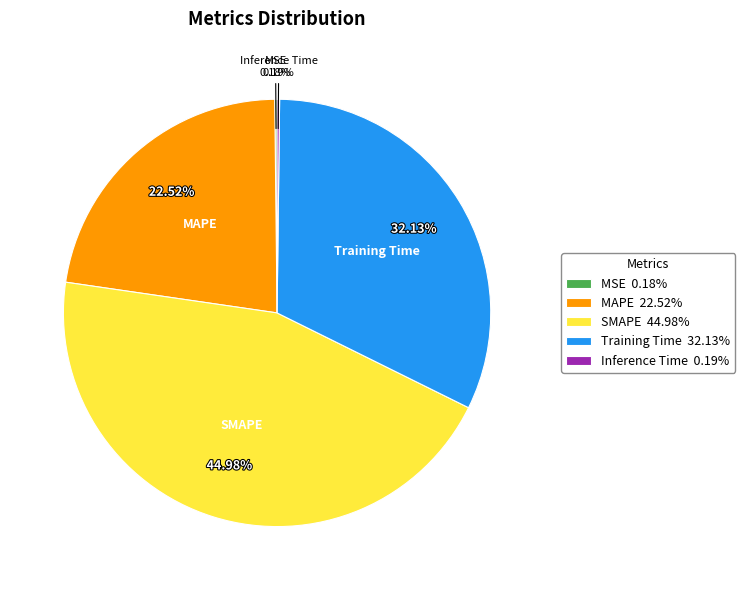

Between SMAPE 44.98% and Training Time 32.13%, which is larger?

SMAPE 44.98%